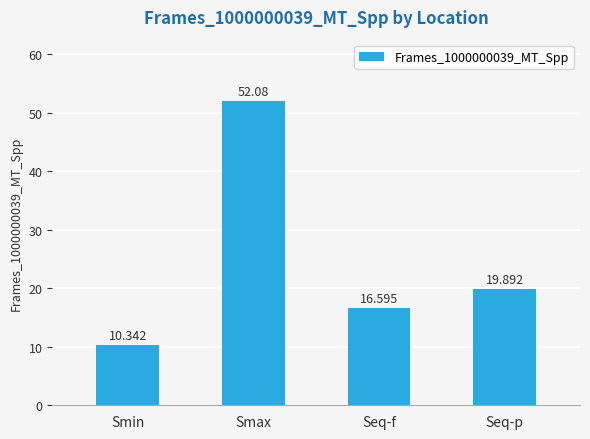

What is the label of the 2nd bar from the left?

Smax